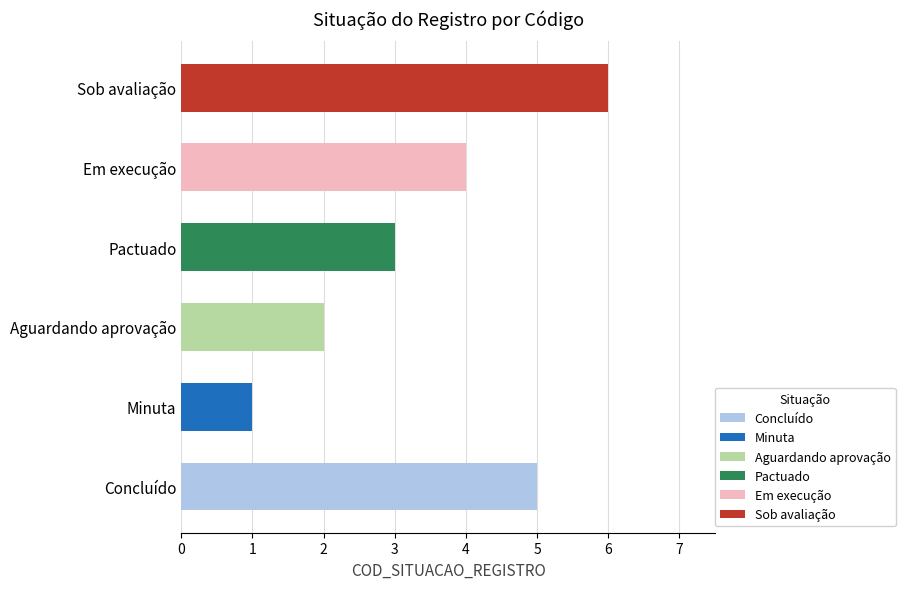

Where is the data nearest to the value 3?

Pactuado